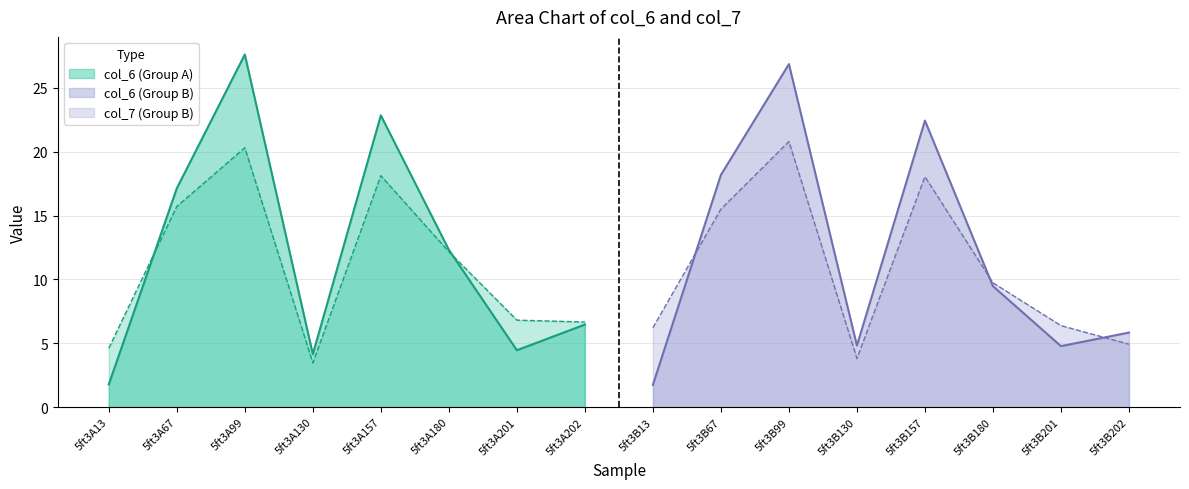

Reading left to right, list all the values displayed in this chart.

col_6: 1.8	17.1	27.6	4.1	22.8	12.3	4.5	6.5	1.7	18.2	26.9	4.8	22.4	9.5	4.8	5.8
col_7: 4.6	15.7	20.3	3.5	18.1	12.2	6.8	6.7	6.2	15.5	20.8	3.8	18.0	9.7	6.4	4.9